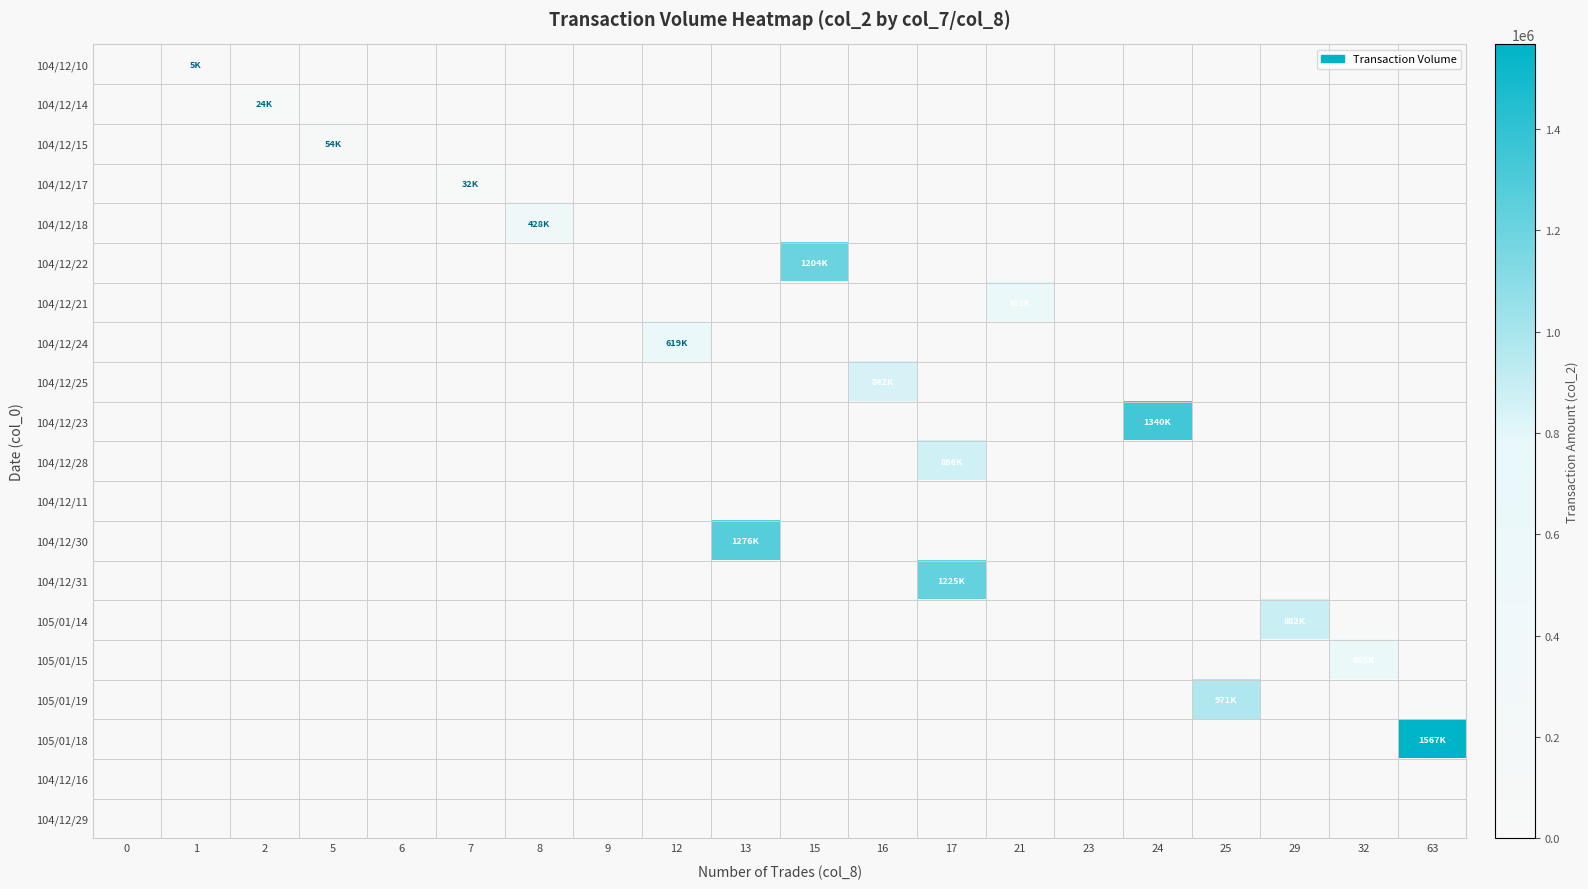

Reading left to right, extract all data points from this chart.

104/12/10: 0=0	1=5200	2=0	5=0	6=0	7=0	8=0	9=0	12=0	13=0	15=0	16=0	17=0	21=0	23=0	24=0	25=0	29=0	32=0	63=0
104/12/14: 0=0	1=0	2=24300	5=0	6=0	7=0	8=0	9=0	12=0	13=0	15=0	16=0	17=0	21=0	23=0	24=0	25=0	29=0	32=0	63=0
104/12/15: 0=0	1=0	2=0	5=54910	6=0	7=0	8=0	9=0	12=0	13=0	15=0	16=0	17=0	21=0	23=0	24=0	25=0	29=0	32=0	63=0
104/12/17: 0=0	1=0	2=0	5=0	6=0	7=32800	8=0	9=0	12=0	13=0	15=0	16=0	17=0	21=0	23=0	24=0	25=0	29=0	32=0	63=0
104/12/18: 0=0	1=0	2=0	5=0	6=0	7=0	8=428800	9=0	12=0	13=0	15=0	16=0	17=0	21=0	23=0	24=0	25=0	29=0	32=0	63=0
104/12/22: 0=0	1=0	2=0	5=0	6=0	7=0	8=0	9=0	12=0	13=0	15=1204600	16=0	17=0	21=0	23=0	24=0	25=0	29=0	32=0	63=0
104/12/21: 0=0	1=0	2=0	5=0	6=0	7=0	8=0	9=0	12=0	13=0	15=0	16=0	17=0	21=681940	23=0	24=0	25=0	29=0	32=0	63=0
104/12/24: 0=0	1=0	2=0	5=0	6=0	7=0	8=0	9=0	12=619530	13=0	15=0	16=0	17=0	21=0	23=0	24=0	25=0	29=0	32=0	63=0
104/12/25: 0=0	1=0	2=0	5=0	6=0	7=0	8=0	9=0	12=0	13=0	15=0	16=842050	17=0	21=0	23=0	24=0	25=0	29=0	32=0	63=0
104/12/23: 0=0	1=0	2=0	5=0	6=0	7=0	8=0	9=0	12=0	13=0	15=0	16=0	17=0	21=0	23=0	24=1340970	25=0	29=0	32=0	63=0
104/12/28: 0=0	1=0	2=0	5=0	6=0	7=0	8=0	9=0	12=0	13=0	15=0	16=0	17=866920	21=0	23=0	24=0	25=0	29=0	32=0	63=0
104/12/11: 0=0	1=0	2=0	5=0	6=0	7=0	8=0	9=0	12=0	13=0	15=0	16=0	17=0	21=0	23=0	24=0	25=0	29=0	32=0	63=0
104/12/30: 0=0	1=0	2=0	5=0	6=0	7=0	8=0	9=0	12=0	13=1276390	15=0	16=0	17=0	21=0	23=0	24=0	25=0	29=0	32=0	63=0
104/12/31: 0=0	1=0	2=0	5=0	6=0	7=0	8=0	9=0	12=0	13=0	15=0	16=0	17=1225750	21=0	23=0	24=0	25=0	29=0	32=0	63=0
105/01/14: 0=0	1=0	2=0	5=0	6=0	7=0	8=0	9=0	12=0	13=0	15=0	16=0	17=0	21=0	23=0	24=0	25=0	29=882370	32=0	63=0
105/01/15: 0=0	1=0	2=0	5=0	6=0	7=0	8=0	9=0	12=0	13=0	15=0	16=0	17=0	21=0	23=0	24=0	25=0	29=0	32=685240	63=0
105/01/19: 0=0	1=0	2=0	5=0	6=0	7=0	8=0	9=0	12=0	13=0	15=0	16=0	17=0	21=0	23=0	24=0	25=971740	29=0	32=0	63=0
105/01/18: 0=0	1=0	2=0	5=0	6=0	7=0	8=0	9=0	12=0	13=0	15=0	16=0	17=0	21=0	23=0	24=0	25=0	29=0	32=0	63=1567060
104/12/16: 0=0	1=0	2=0	5=0	6=0	7=0	8=0	9=0	12=0	13=0	15=0	16=0	17=0	21=0	23=0	24=0	25=0	29=0	32=0	63=0
104/12/29: 0=0	1=0	2=0	5=0	6=0	7=0	8=0	9=0	12=0	13=0	15=0	16=0	17=0	21=0	23=0	24=0	25=0	29=0	32=0	63=0